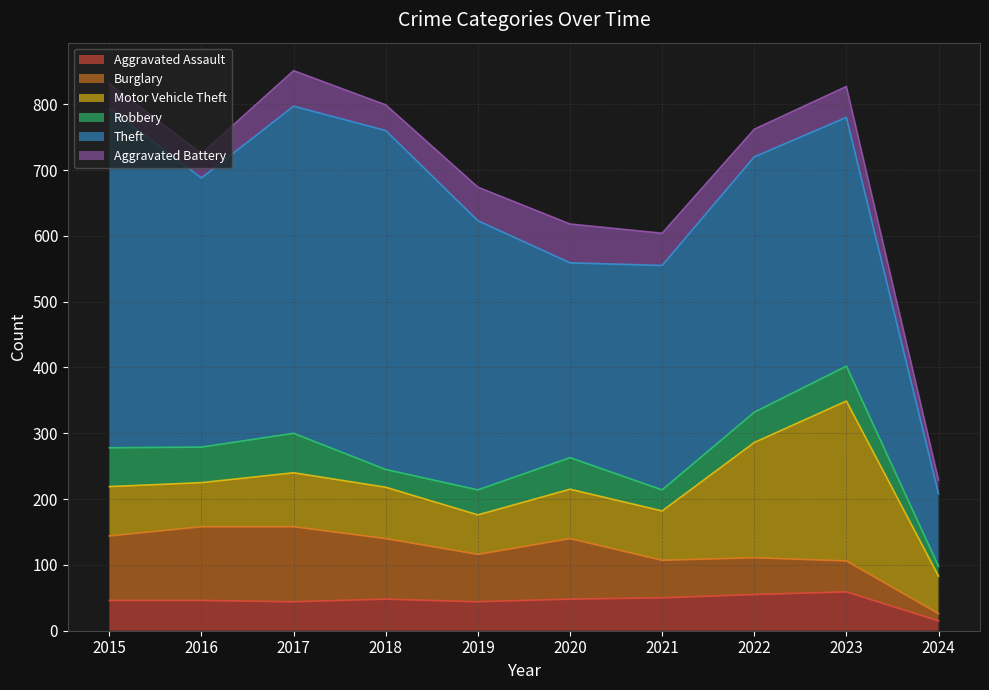

Does the chart have visible grid lines?

Yes